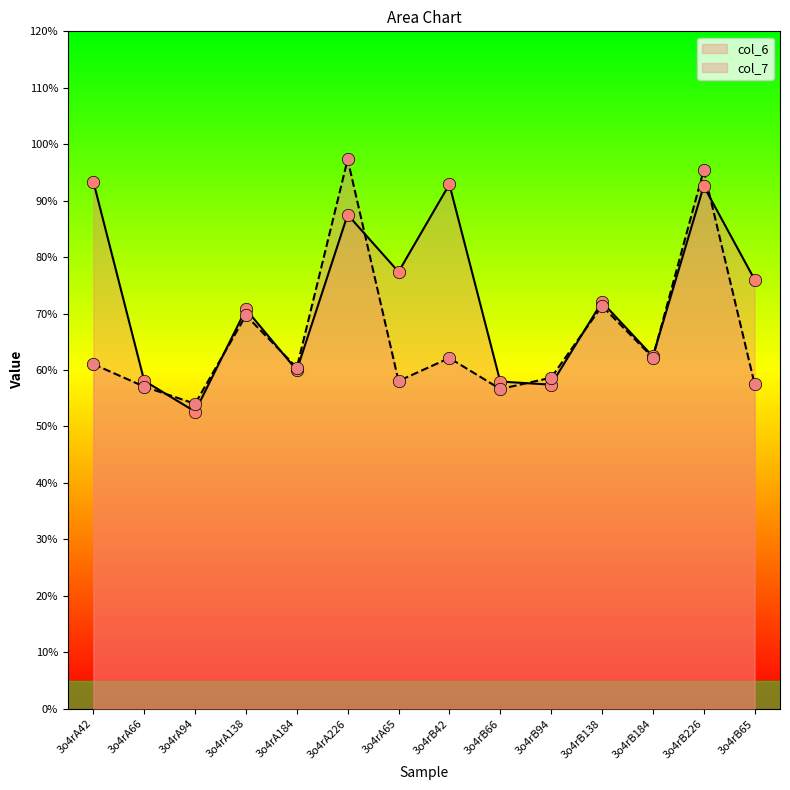

Which series has the largest Y range (max minus min)?

col_7